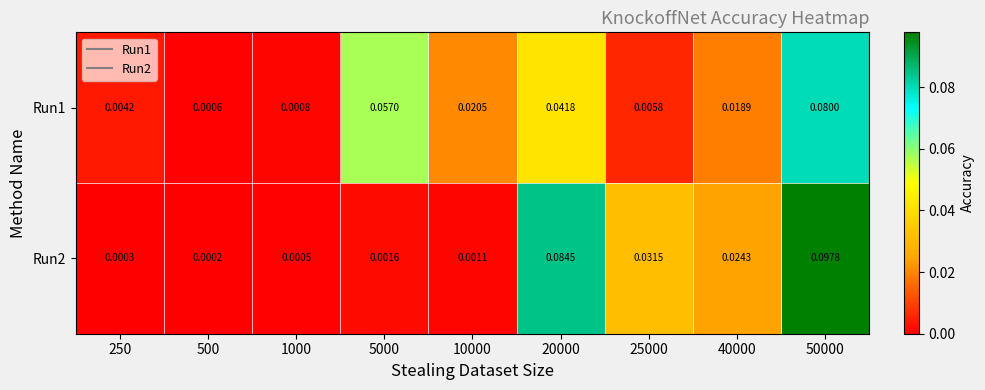

Is the value of Run1 at 50000 greater than the value of Run2 at 25000?

Yes